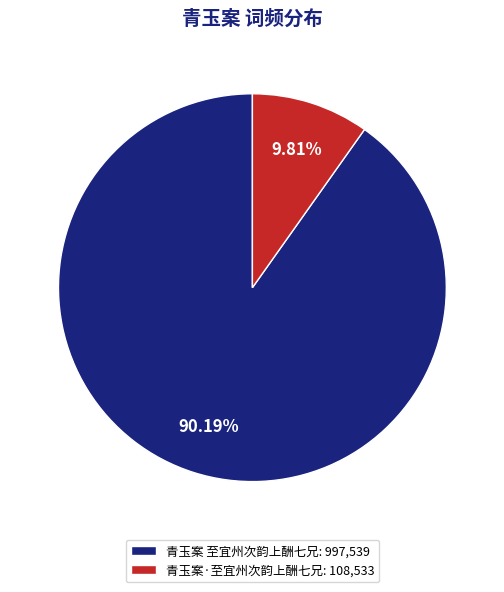

Combined, what portion of the pie is 青玉案 至宜州次韵上酬七兄 and 青玉案·至宜州次韵上酬七兄?

100.0%